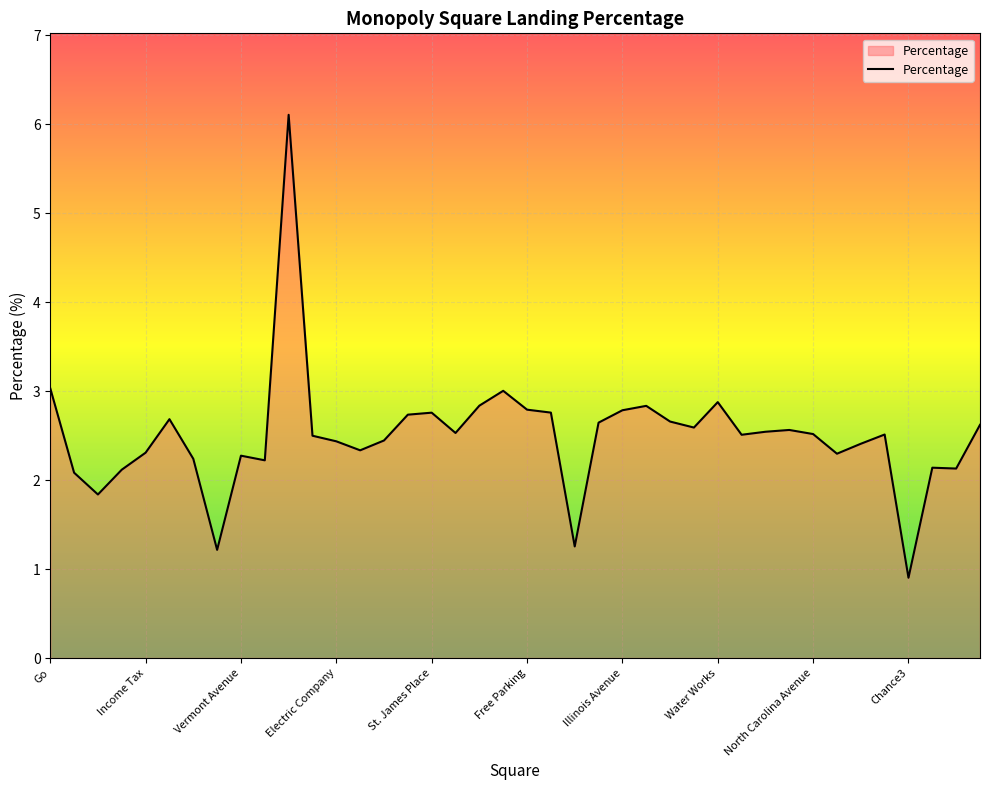

What is the maximum value shown in the chart?

6.1